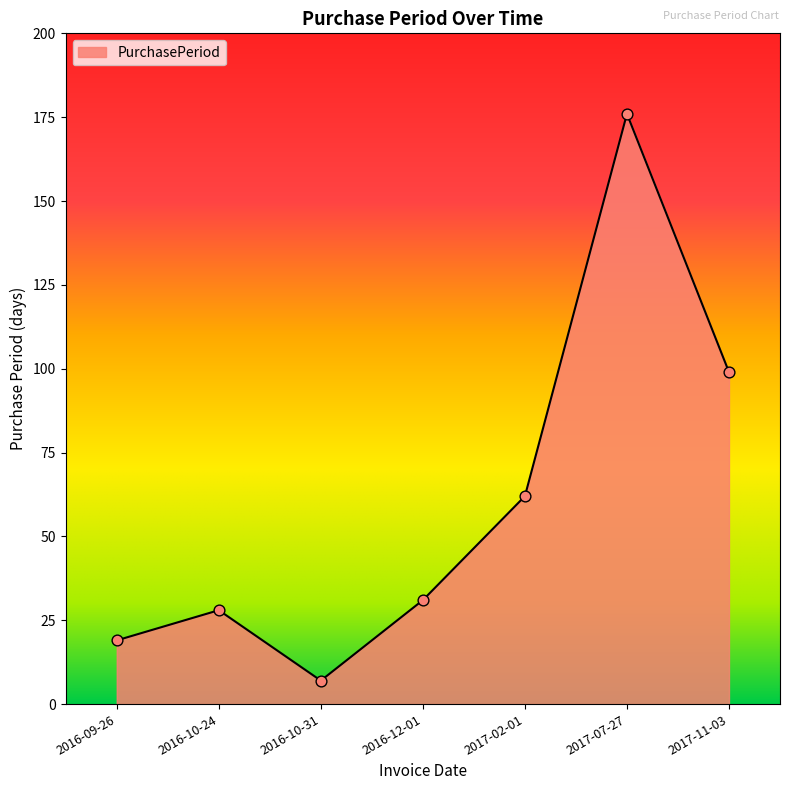

What is the change in value from 2016-10-24 to 2017-02-01?

+34